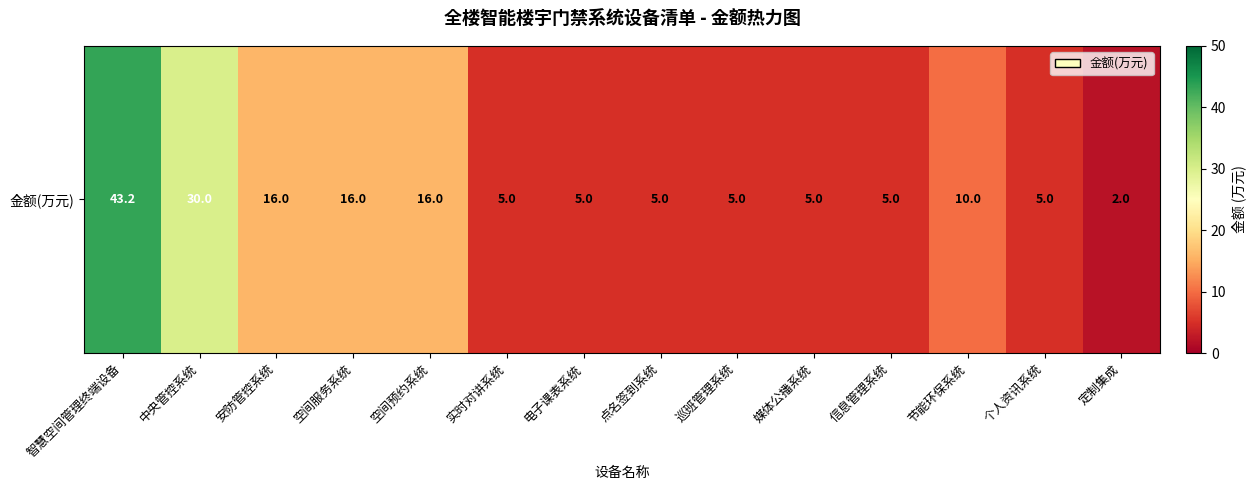

At which category does the chart reach its minimum across all series?

定制集成